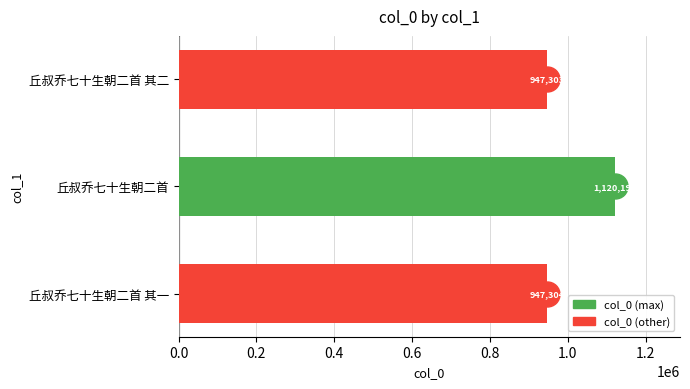

The chart shows a value of 1647216 at 丘叔乔七十生朝二首. True or false?

False